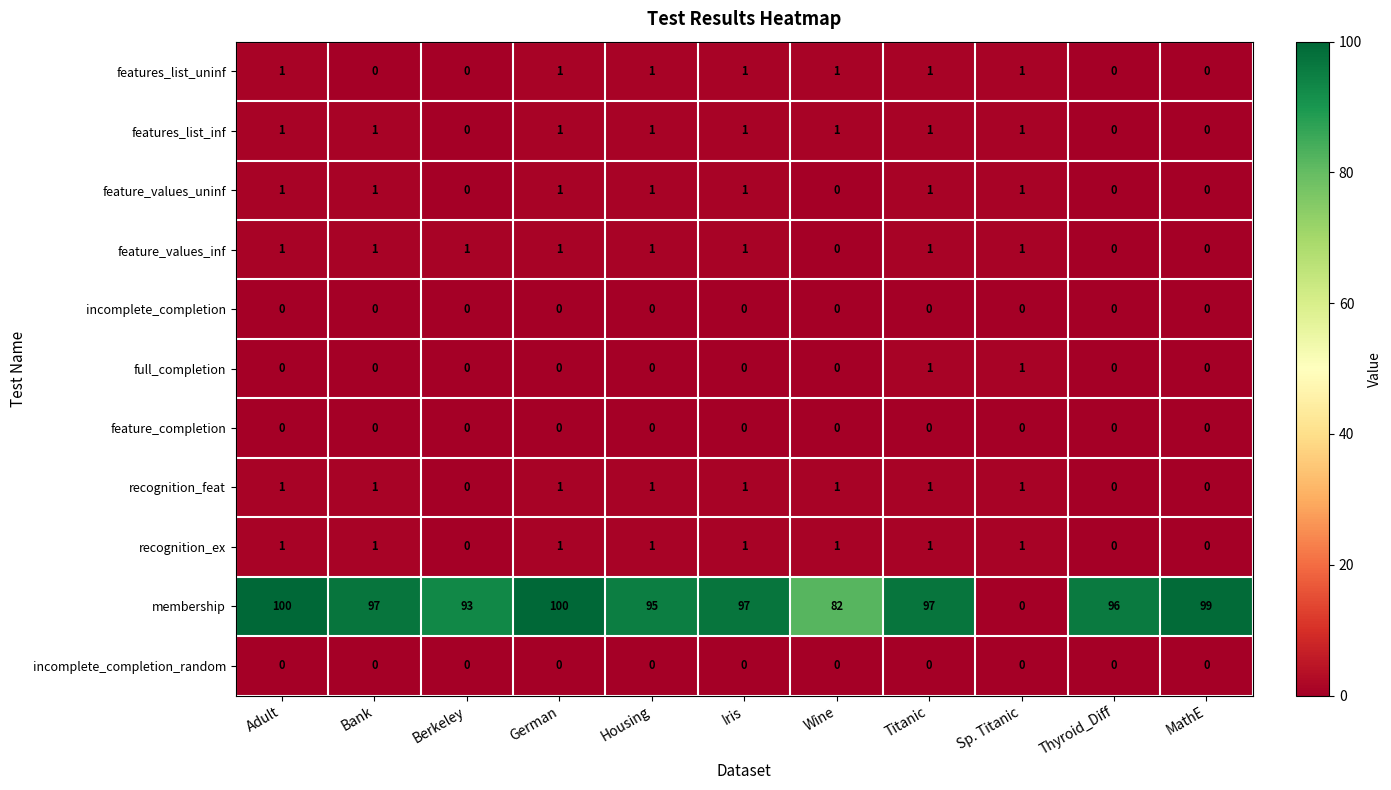

Where is membership nearest to the value 50?

Wine